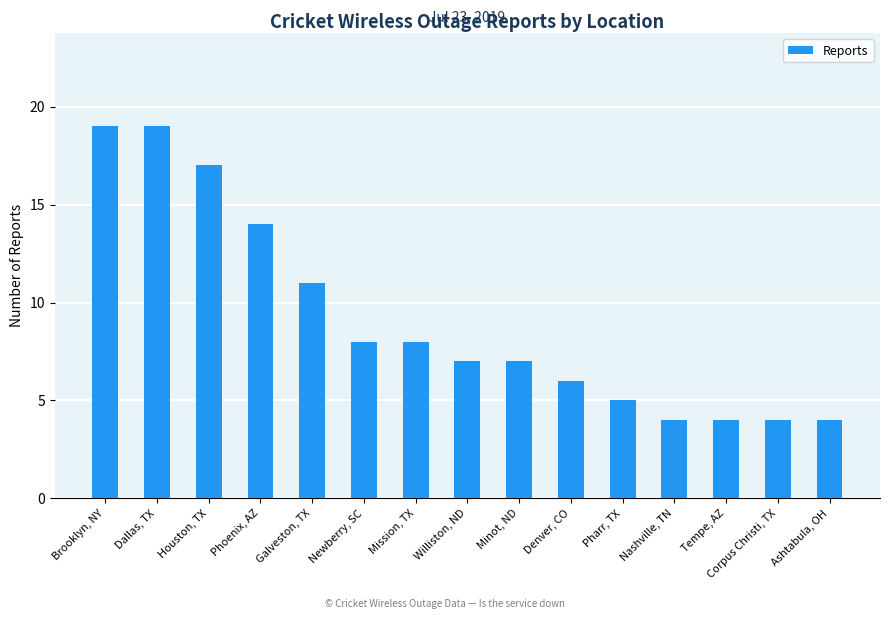

Reading left to right, list all the values displayed in this chart.

19	19	17	14	11	8	8	7	7	6	5	4	4	4	4